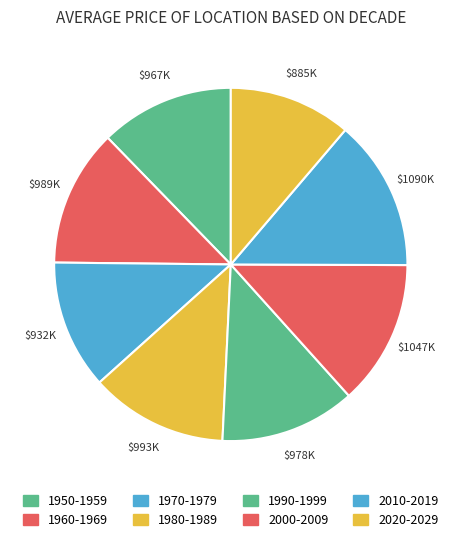

Which category has the biggest portion of the pie?

2010-2019